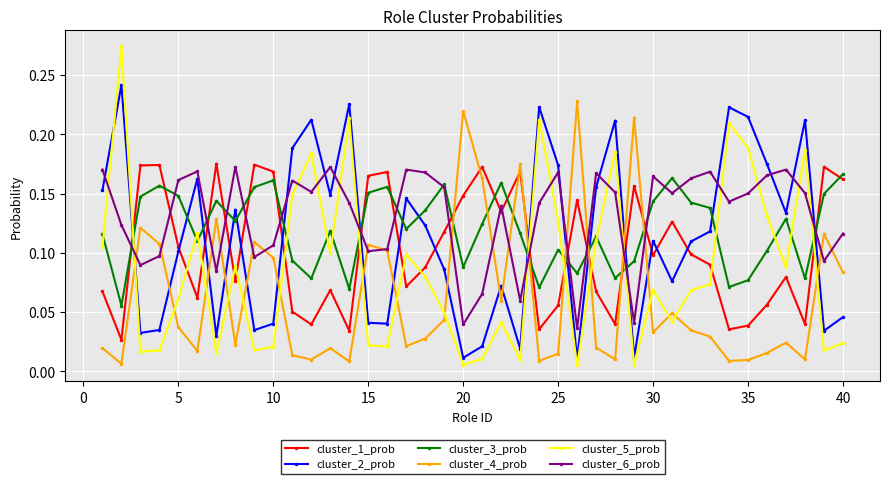

Which series ends up on top after the final intersection of cluster_2_prob and cluster_4_prob?

cluster_4_prob